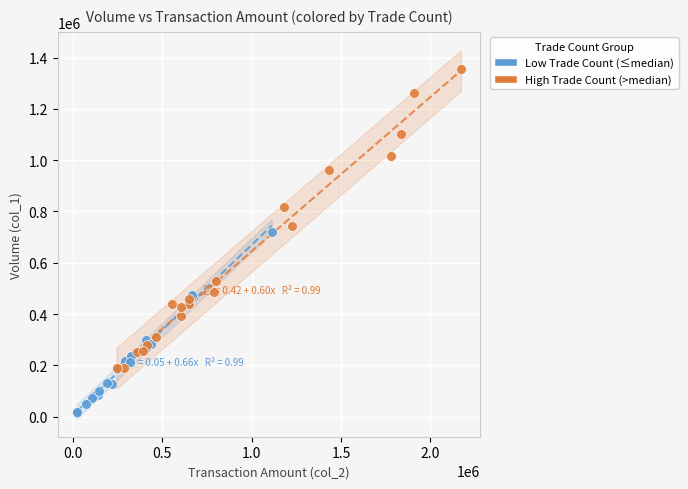

Which series contains the highest Y value?

High Trade Count (>median)